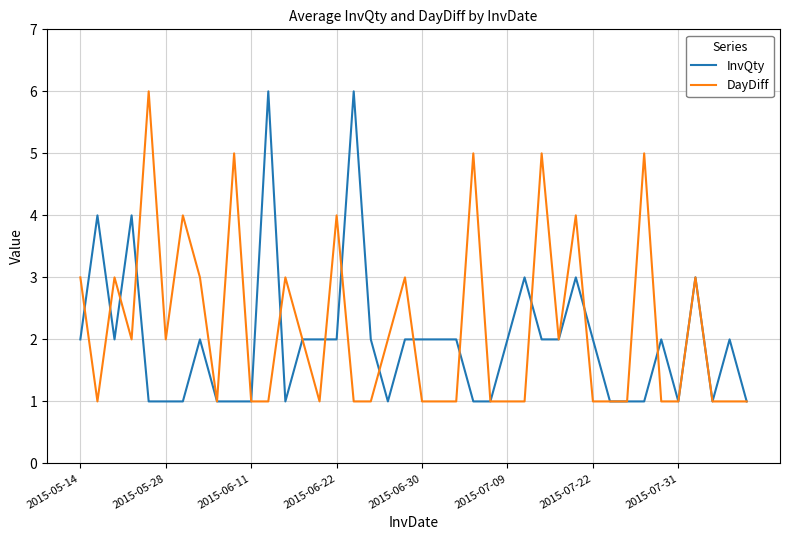

Is this an area chart (filled region under the line)?

No